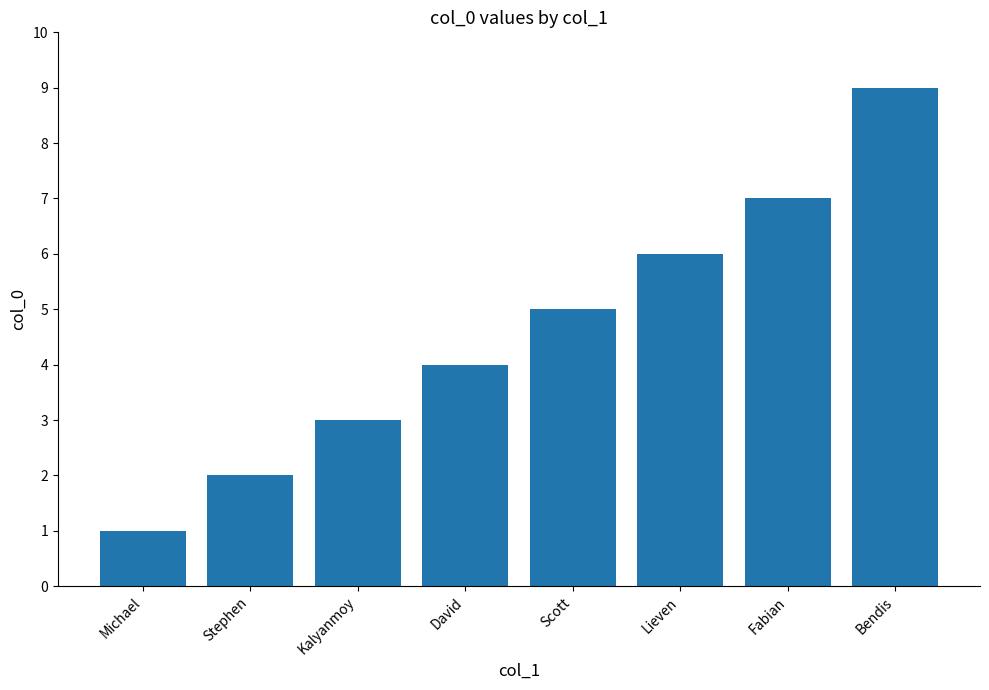

Rank the categories by value from highest to lowest.

Bendis, Fabian, Lieven, Scott, David, Kalyanmoy, Stephen, Michael